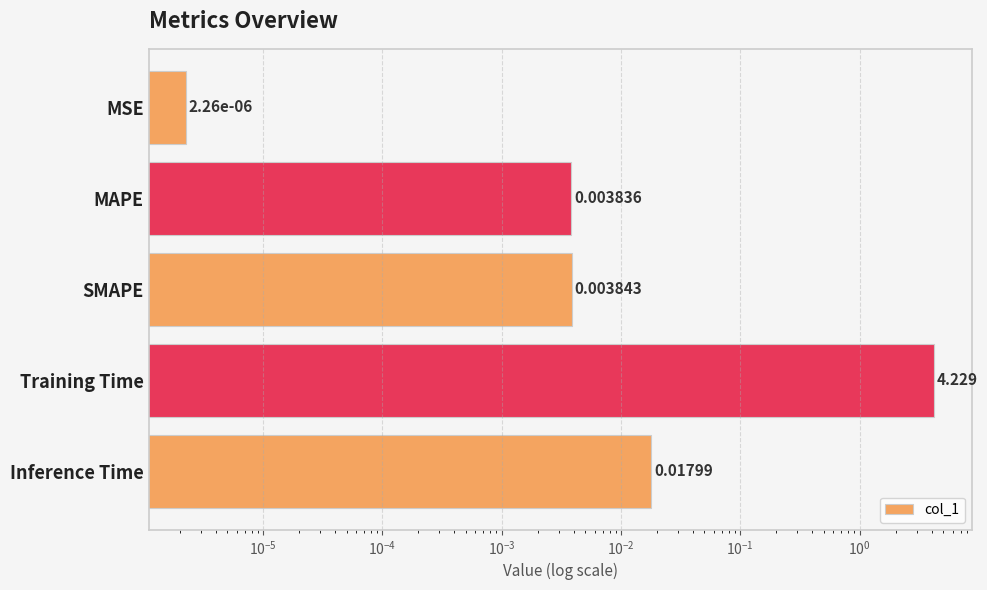

Which has a higher value, MSE or Training Time?

Training Time